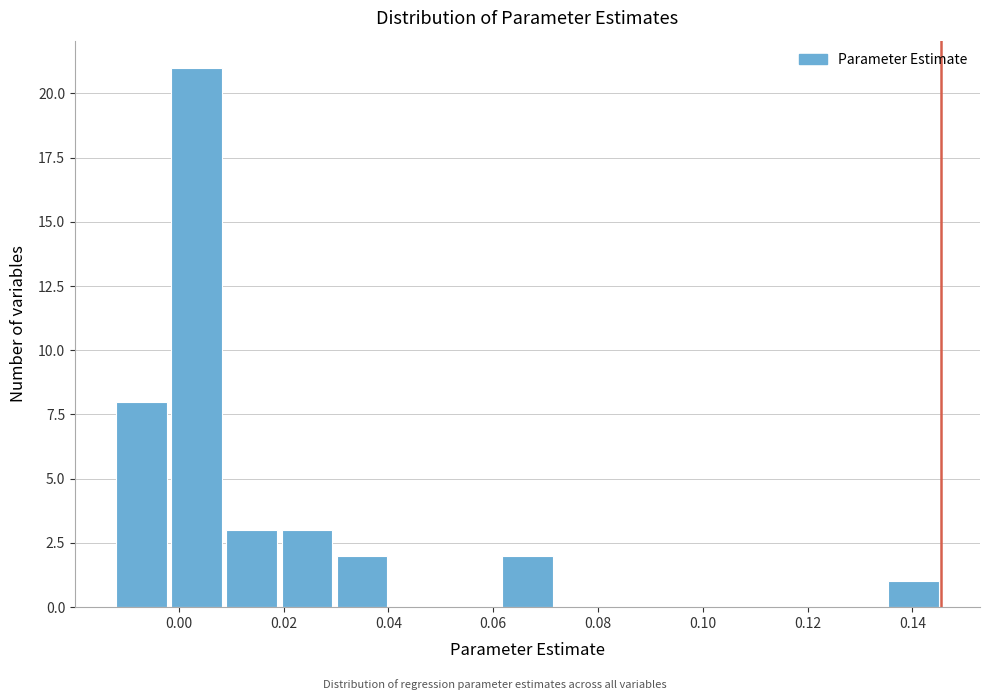

How tall is the bar that spans 0.030 to 0.040 on the x-axis? Neither the bar edges nor the heights are printed on the chart, so give them approximately, as read against the axes.

2